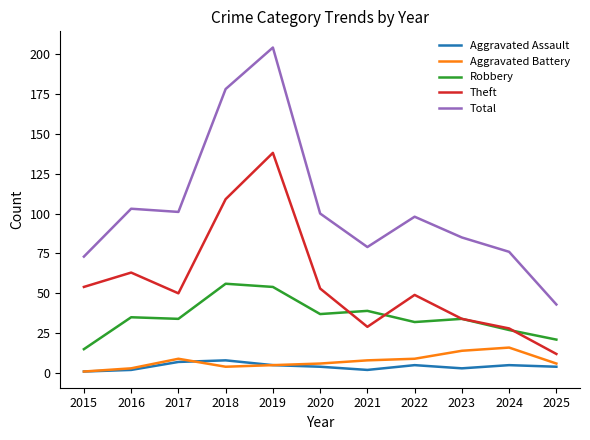

True or false: Total has a value of 204 at 2019.

True